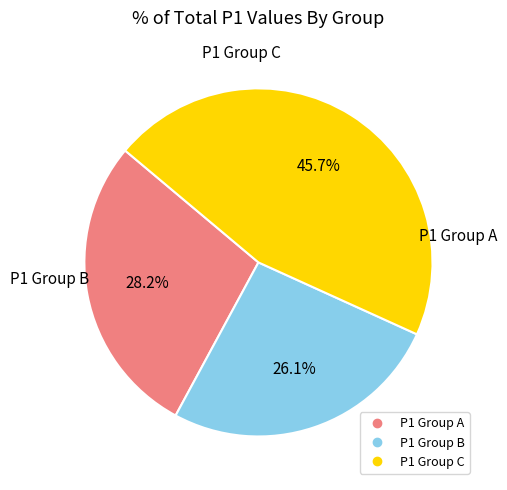

Does any single category account for the majority?

No